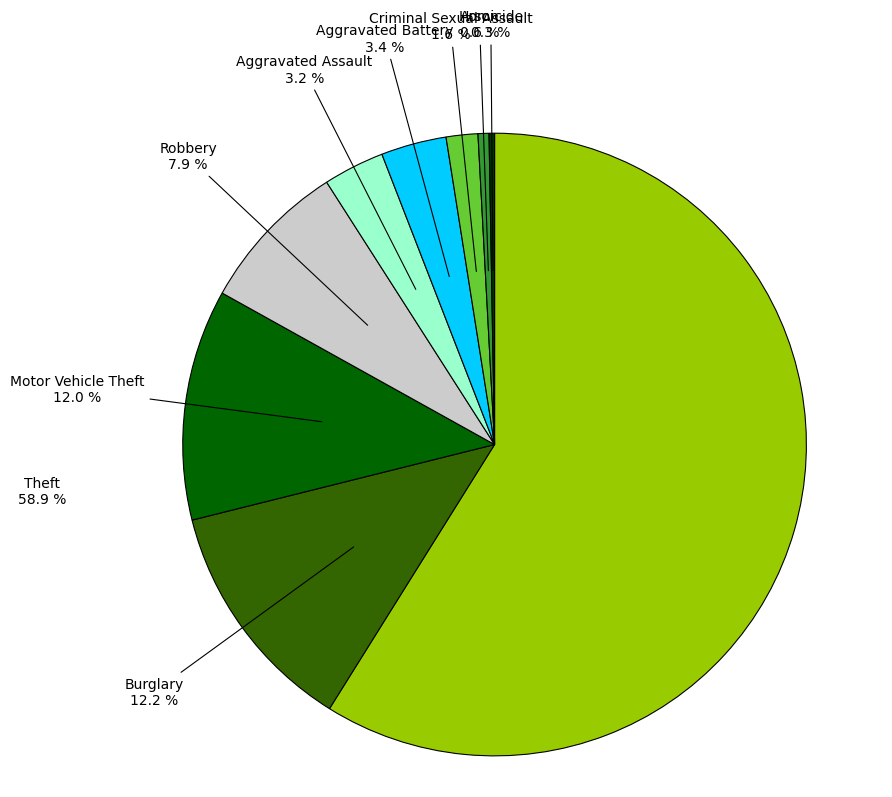

What percentage is the Aggravated Assault slice, to the nearest percent?

3%